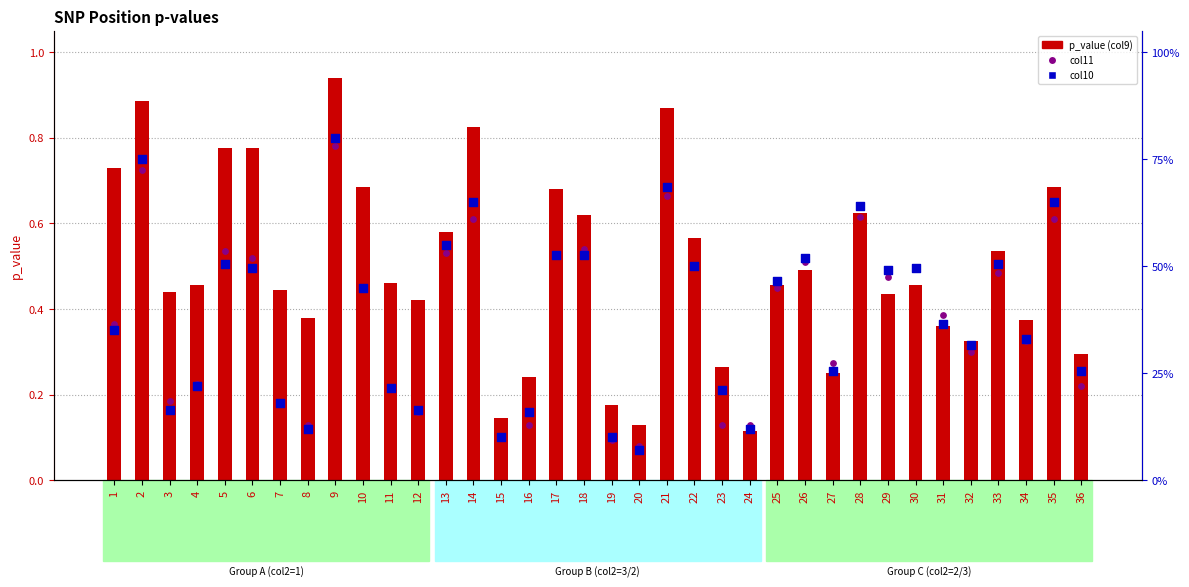

At how many categories does at least one series exceed 0?

36